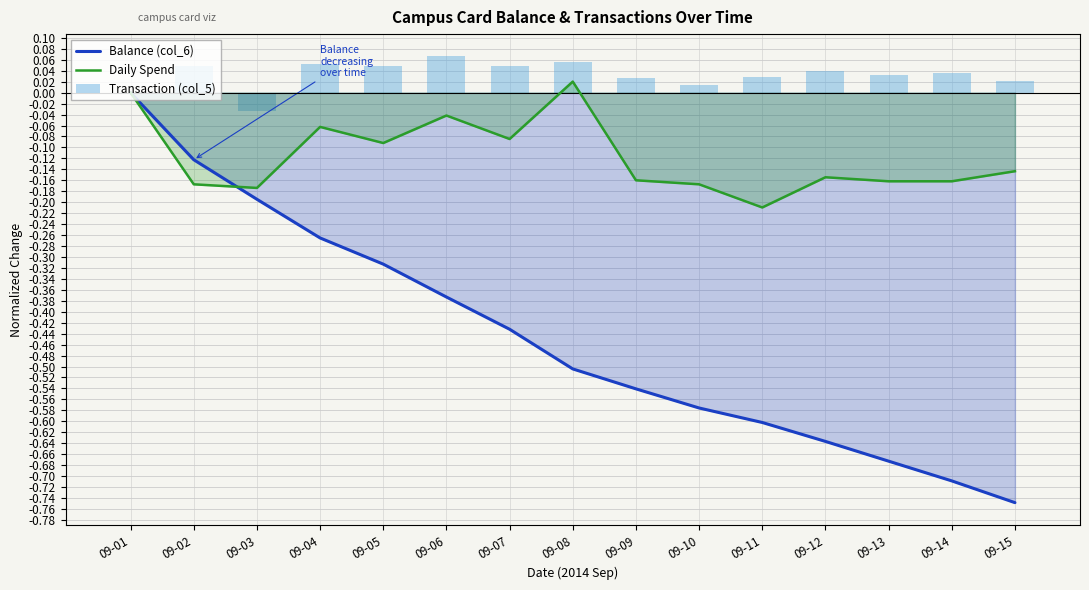

What is the value of the Daily Spend bar at the 9th from the left?

-0.2